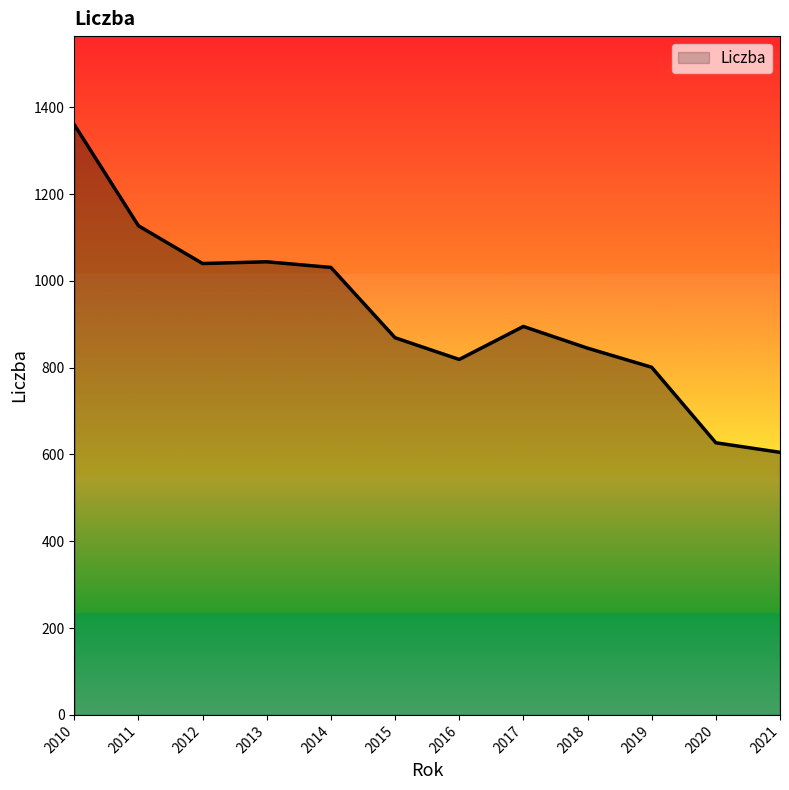

The chart shows a value of 869 at 2015. True or false?

True